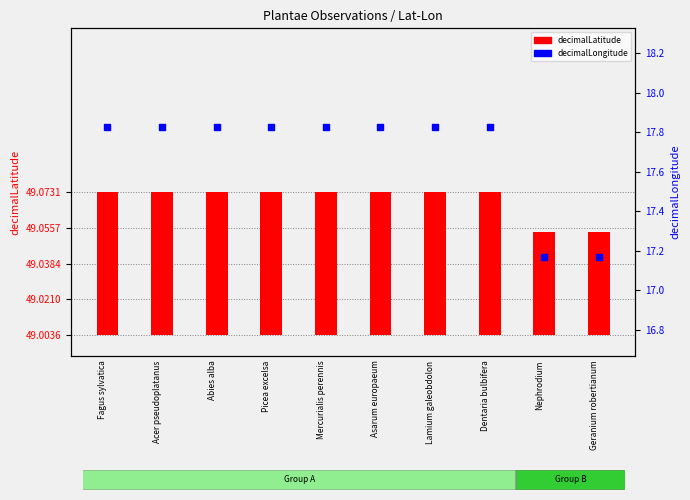

Approximately how many times larger is the value at Fagus sylvatica compared to Mercurialis perennis?

1.0